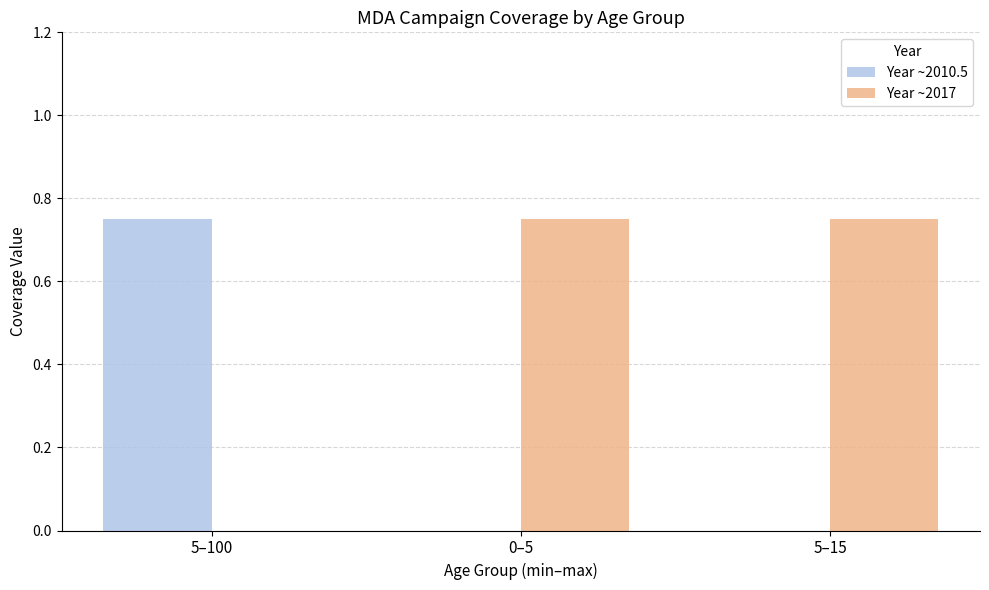

Is the value of Year ~2017 at 5–15 greater than the value of Year ~2010.5 at 5–15?

Yes